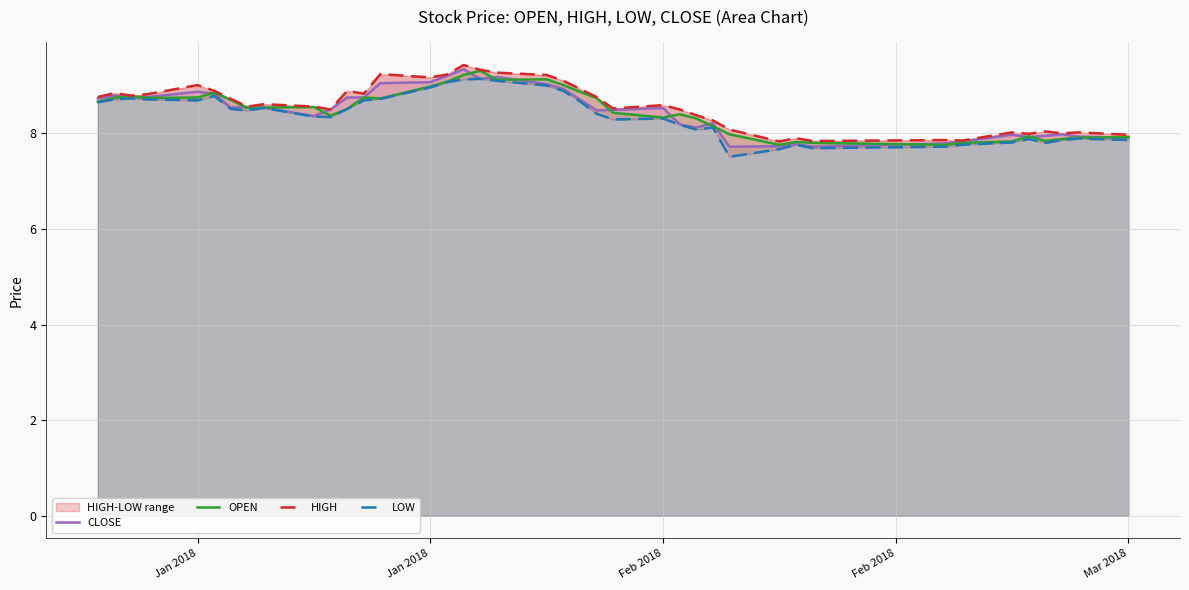

What is the difference between the second highest and minimum values in the LOW series?

1.6